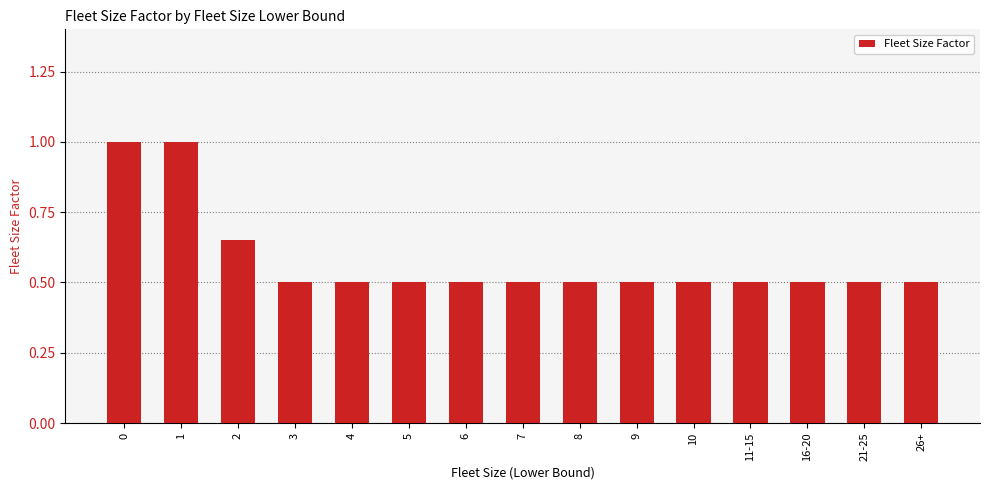

Is it true that the value at 6 is 0.5?

True